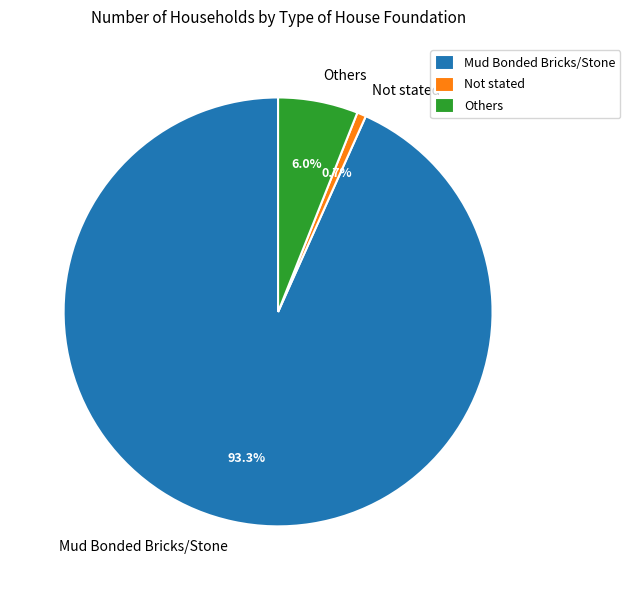

Do Not stated and Mud Bonded Bricks/Stone together represent more than half of the pie?

Yes